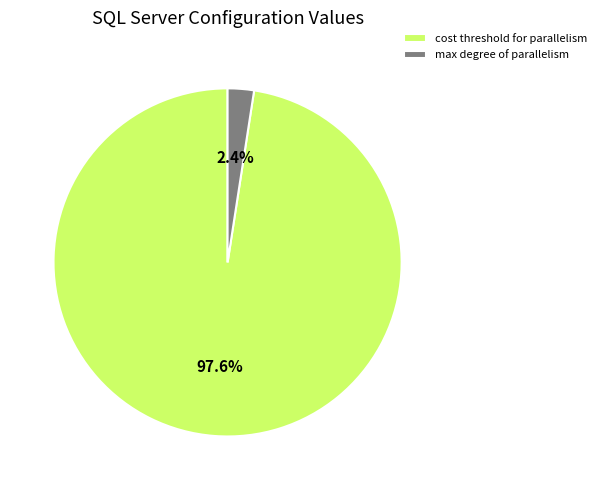

Count the number of slices in the pie.

2